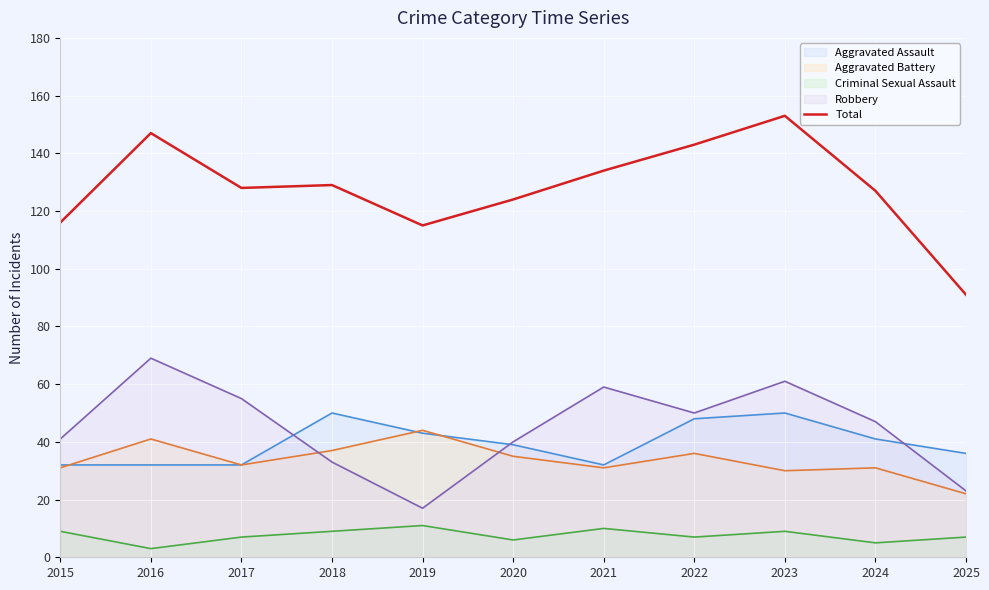

How many lines are shown in the chart?

5